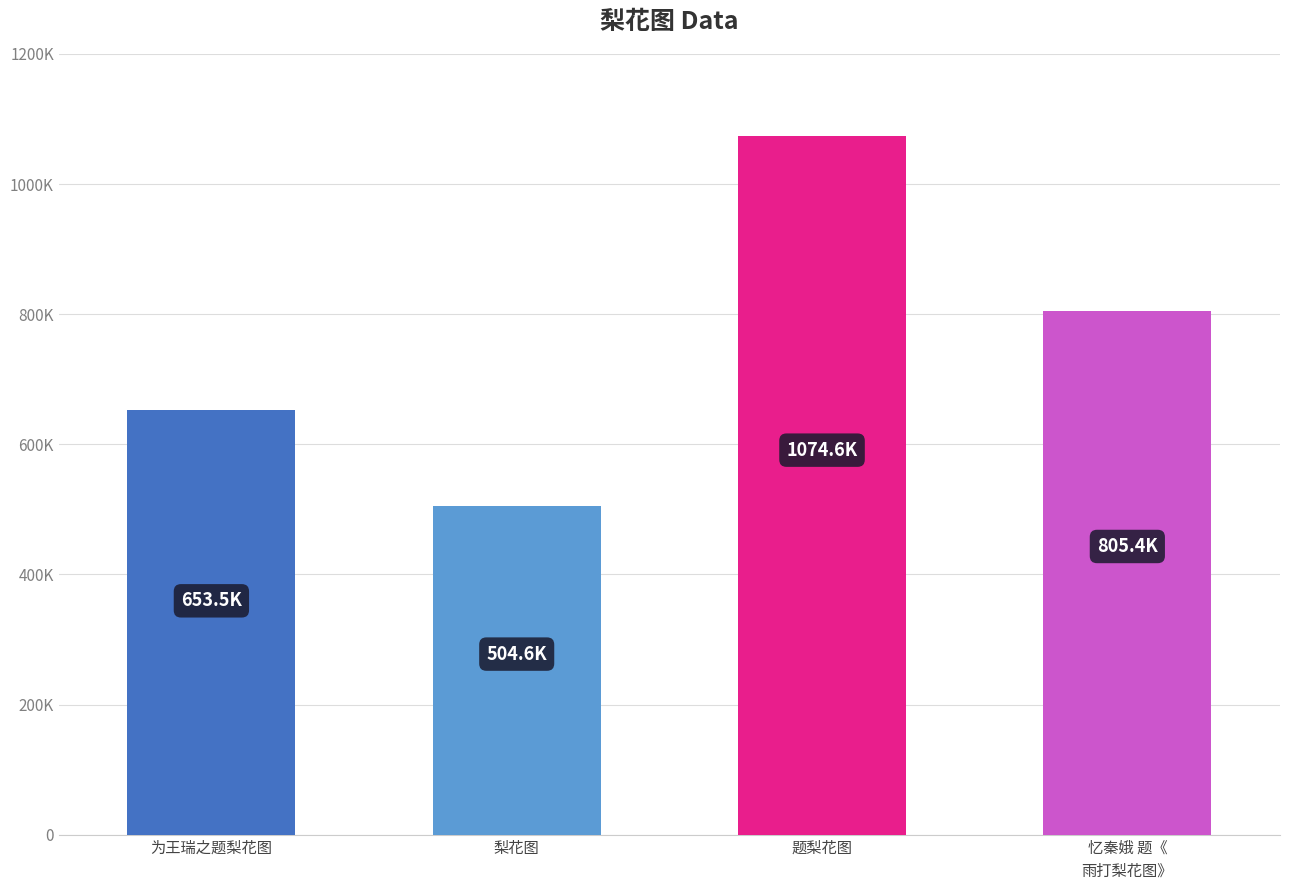

What is the maximum value shown in the chart?

1074621